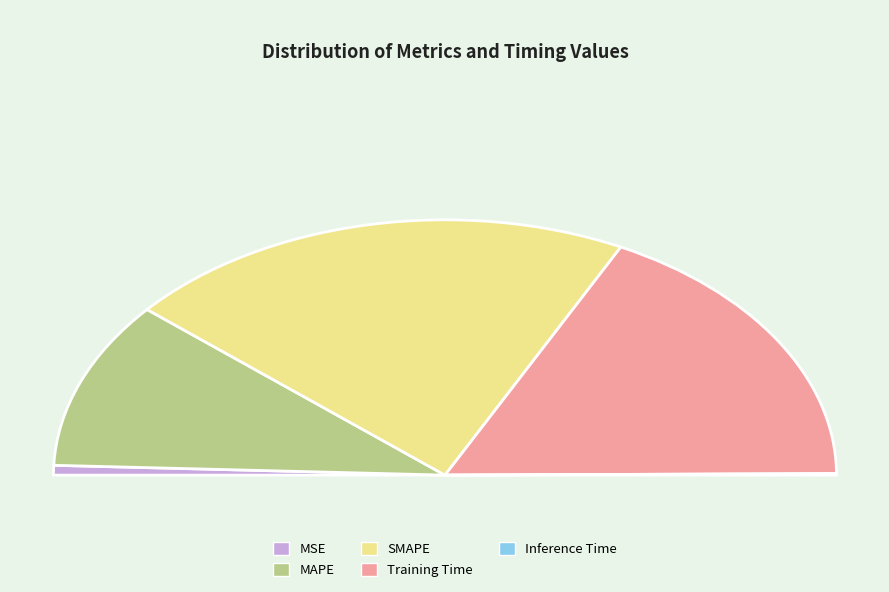

Is the sum of Training Time and MAPE greater than half?

Yes